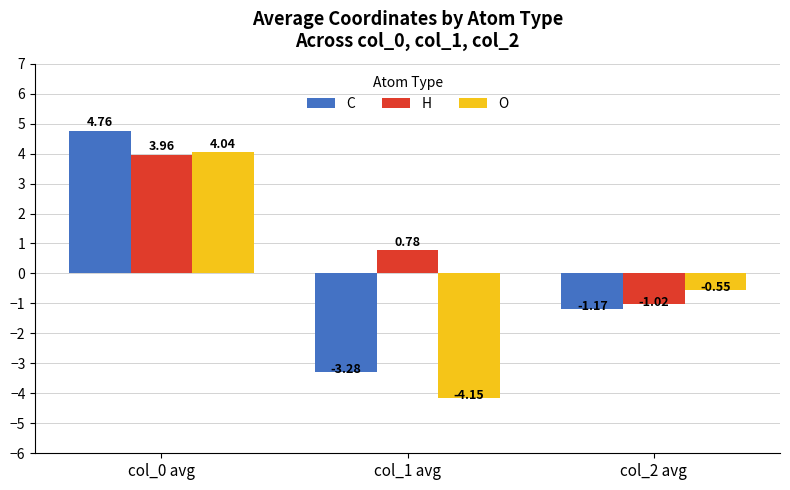

List the labels in order of H value, smallest first.

col_2 avg, col_1 avg, col_0 avg